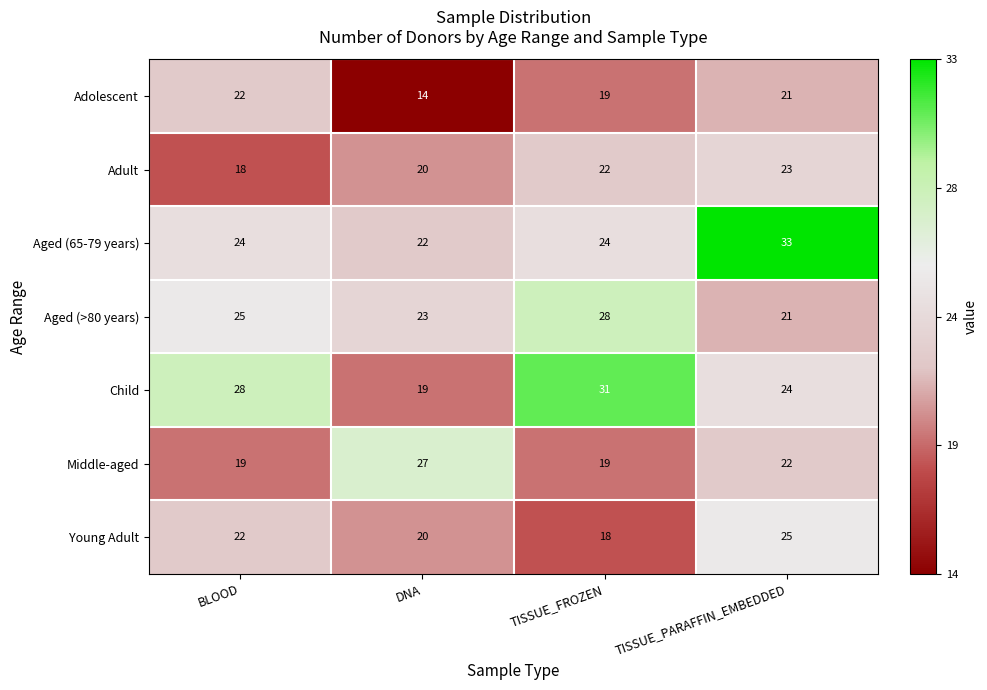

Read the Middle-aged value at TISSUE_FROZEN.

19